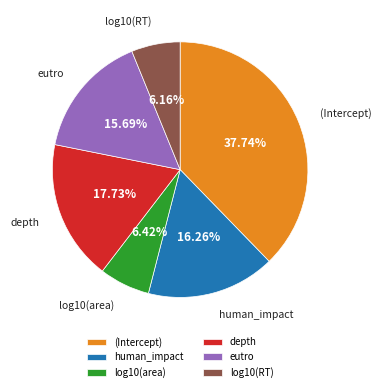

The log10(RT) slice represents 19% of the pie. True or false?

False